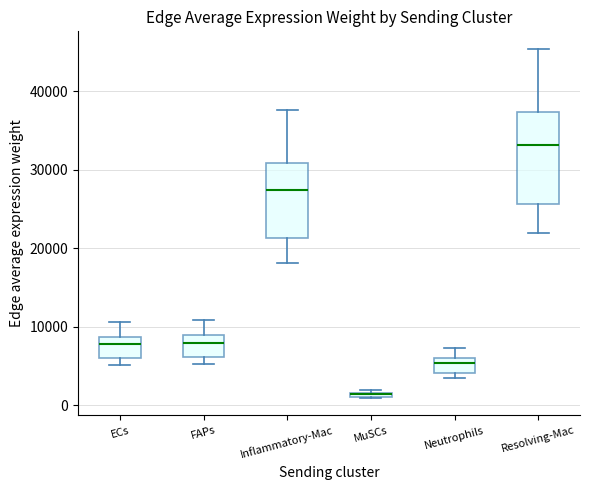

Which box is the tallest, from its lower edge to its upper edge?

Resolving-Mac